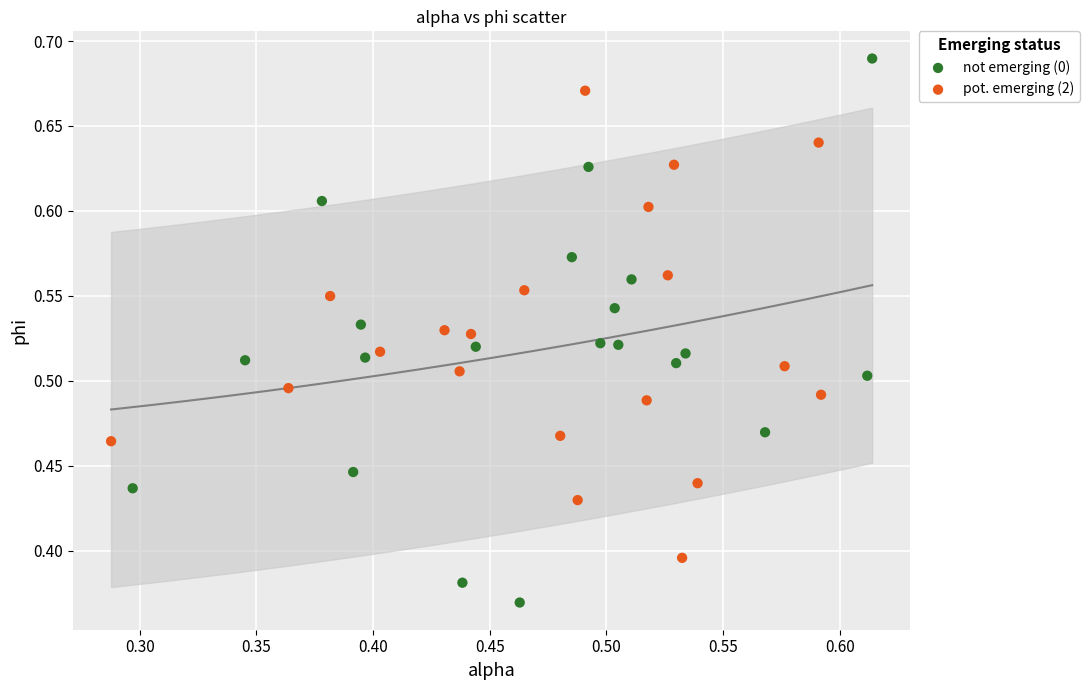

Which series has the widest spread of Y values?

not emerging (0)